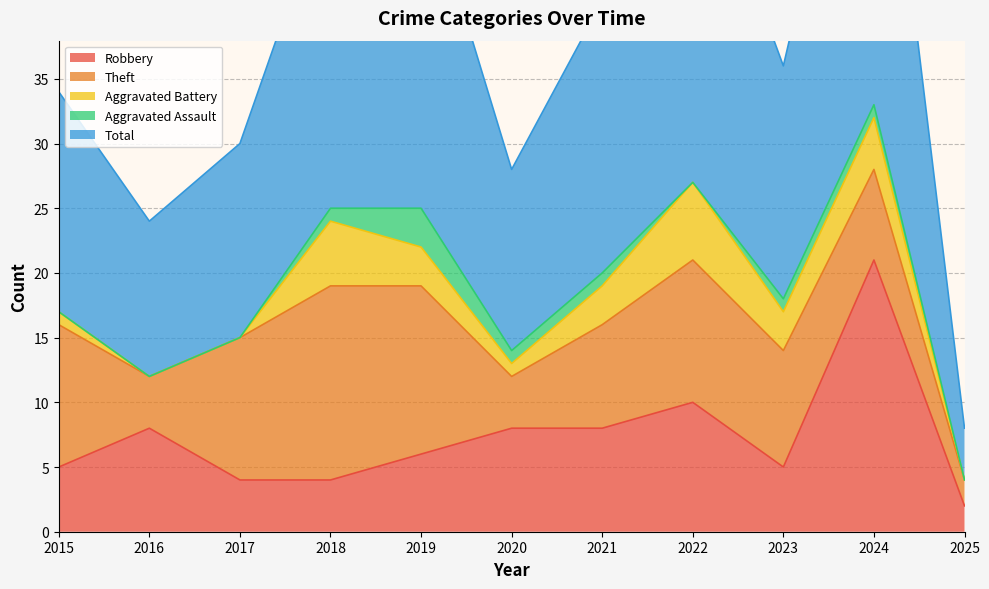

How many lines are shown in the chart?

5